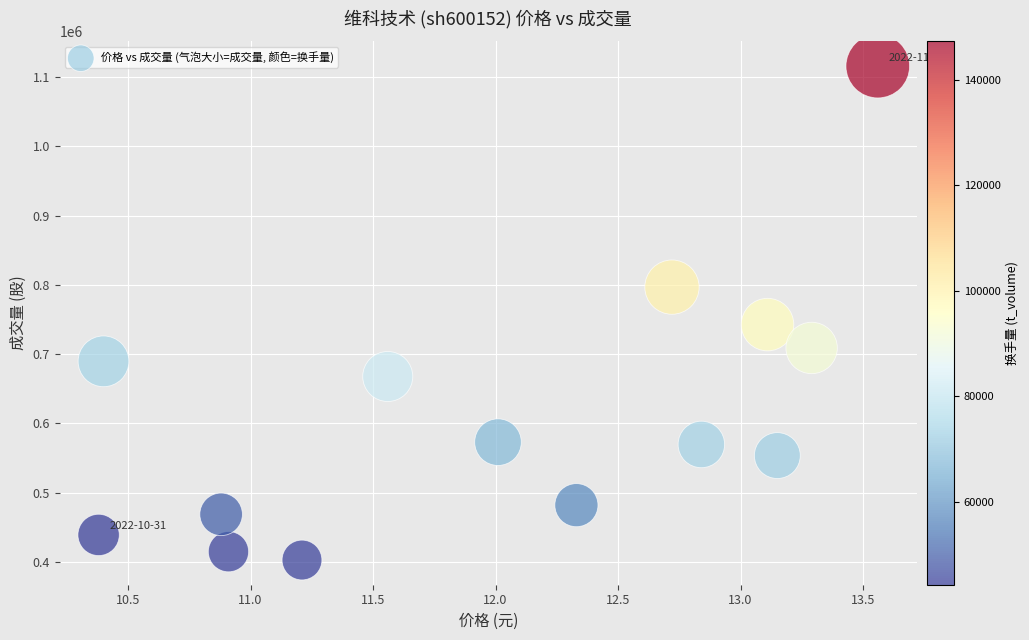

What Y value in the scatter plot is closest to 759260?

742631